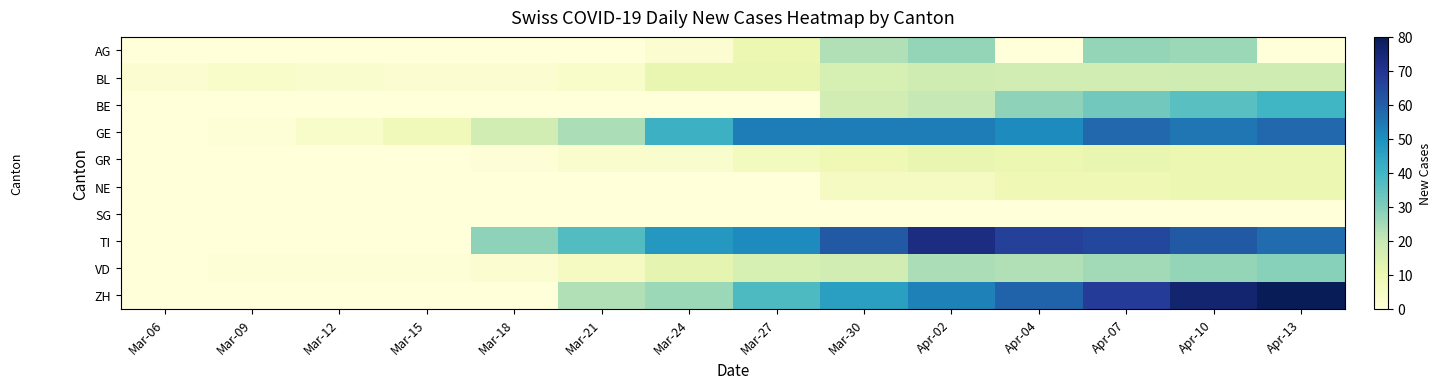

Which series has the widest spread of values?

ZH